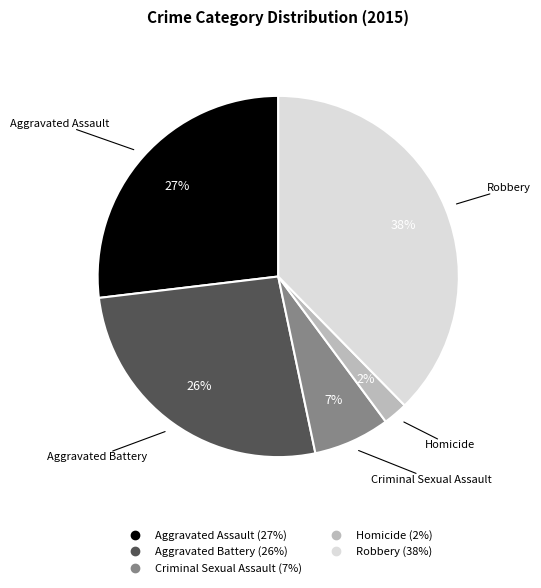

Is the sum of Homicide and Aggravated Battery greater than half?

No